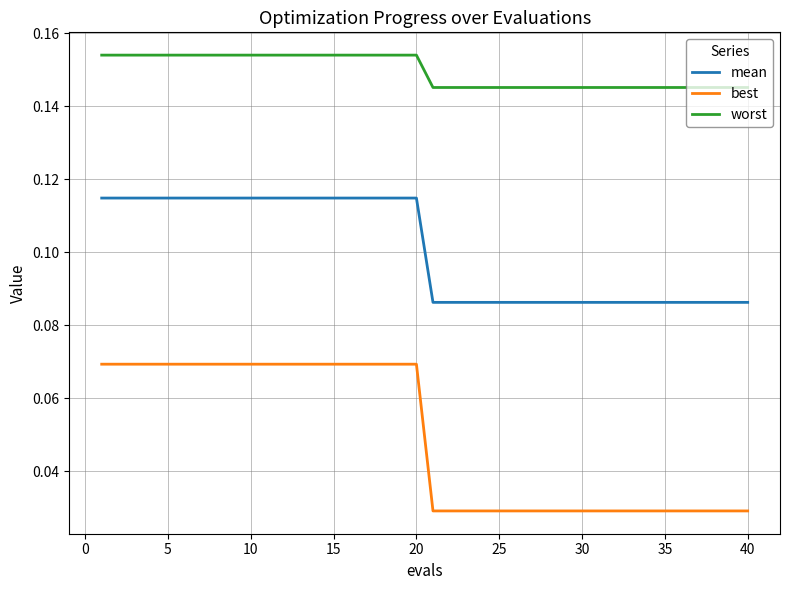

Which series has the largest range (max minus min)?

best